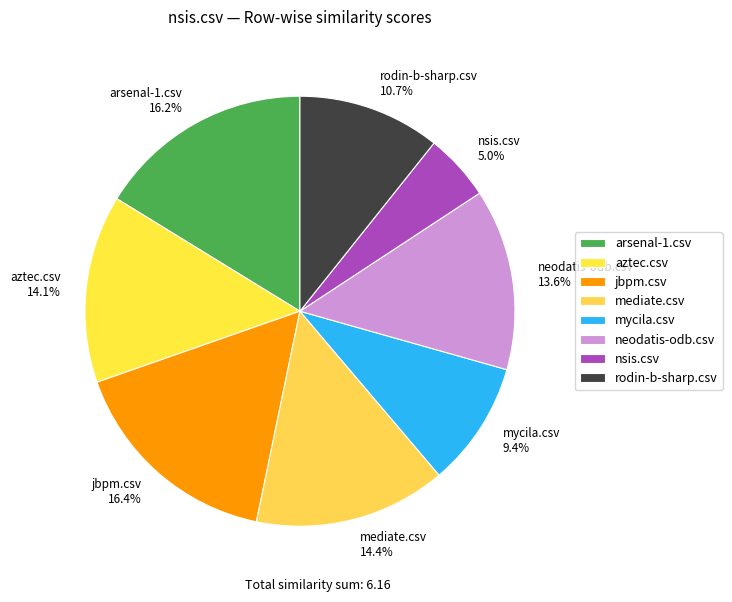

True or false: aztec.csv accounts for 14% of the total.

True